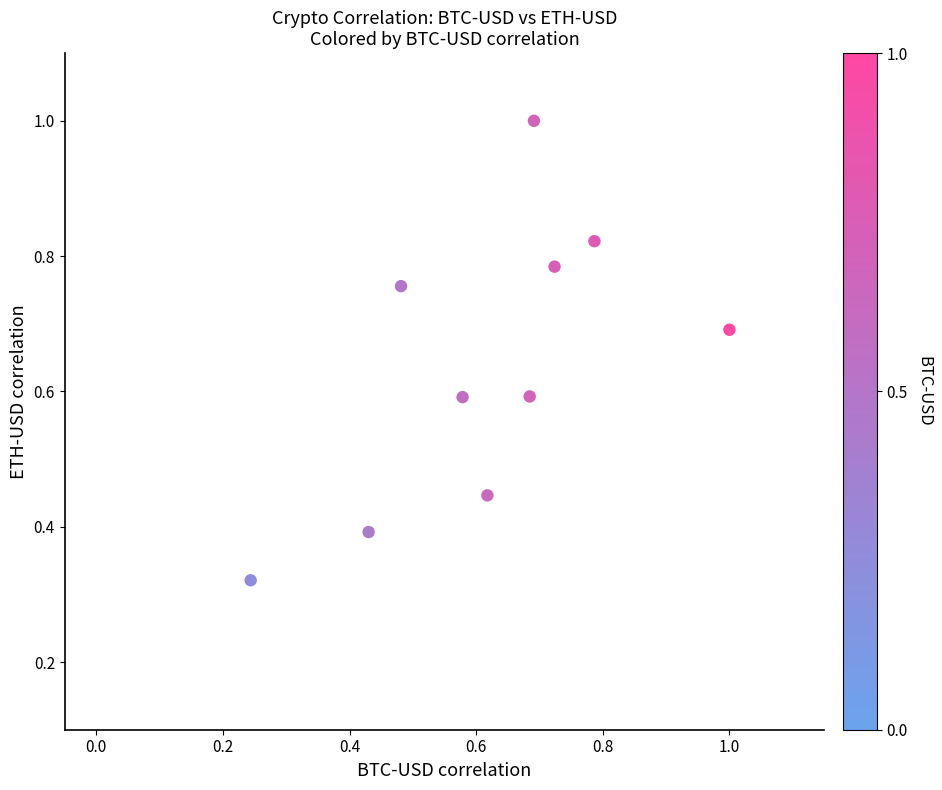

What is the average Y value?

0.6